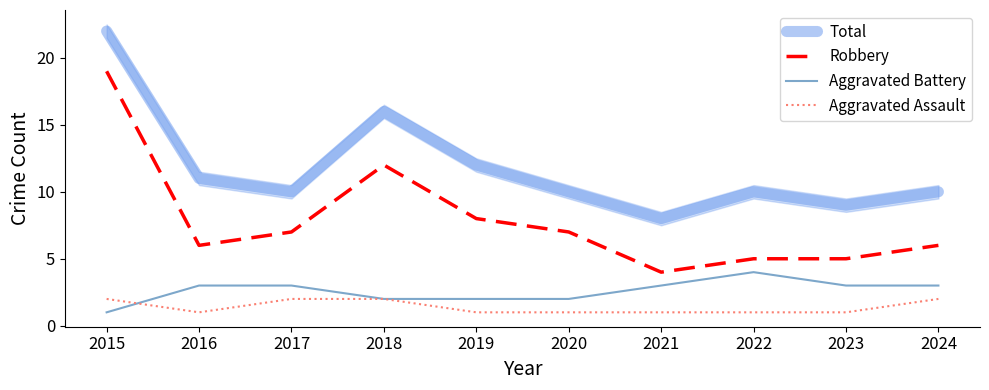

The value of Total at 2024 is 10. True or false?

True